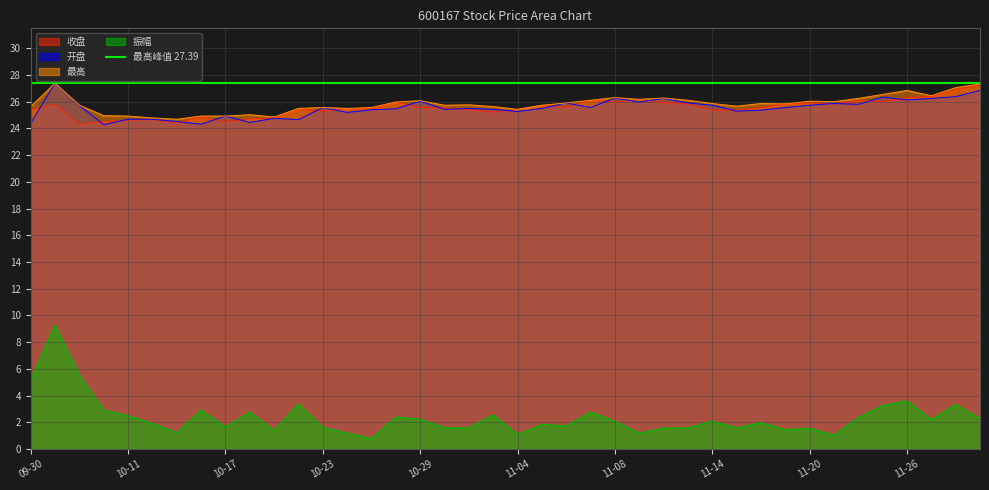

What is the difference between the maximum and minimum values in the 振幅 series?

8.5